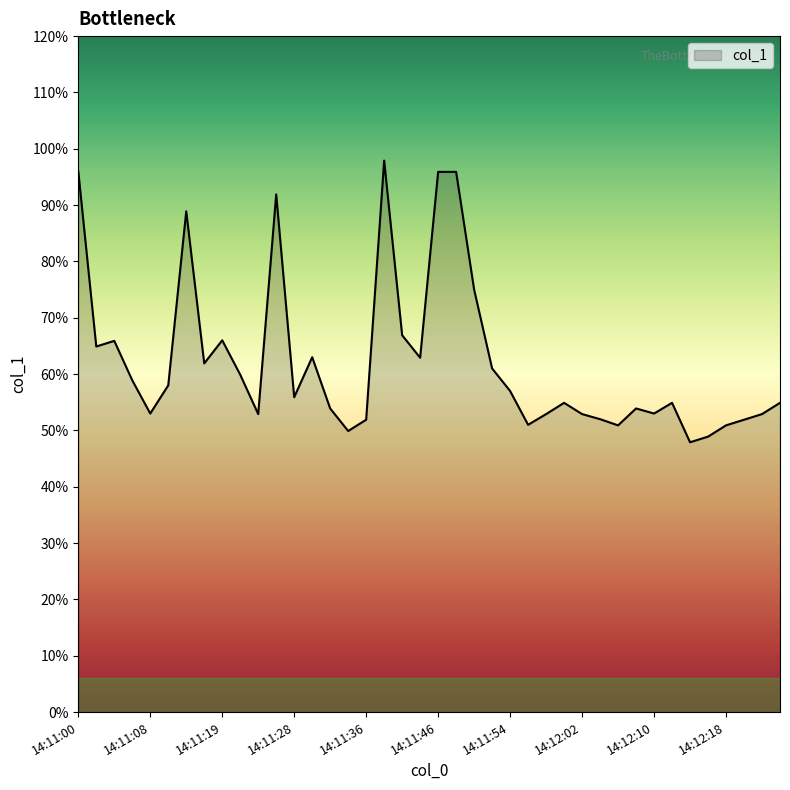

What is the smallest value displayed?

47.9